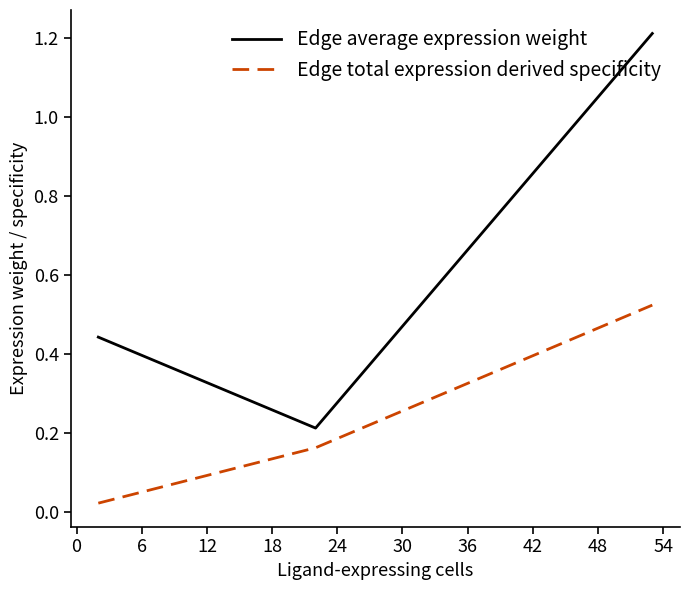

List the series in order of their overall mean, lowest first.

Edge total expression derived specificity, Edge average expression weight